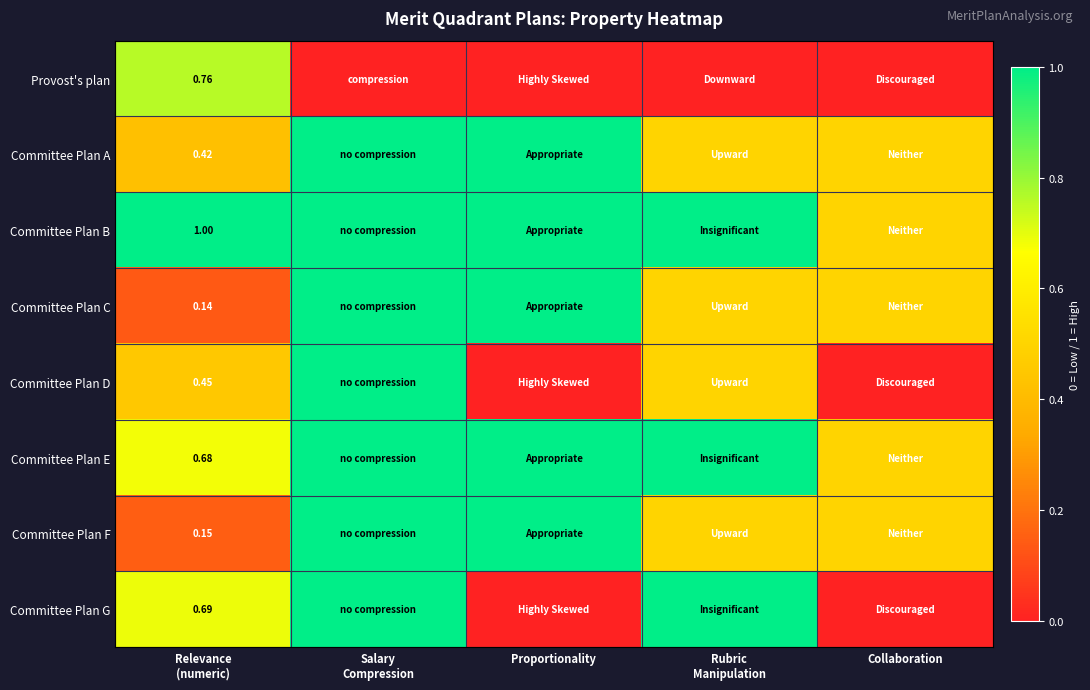

What is the approximate value of Committee Plan D at Relevance (numeric)?

0.5